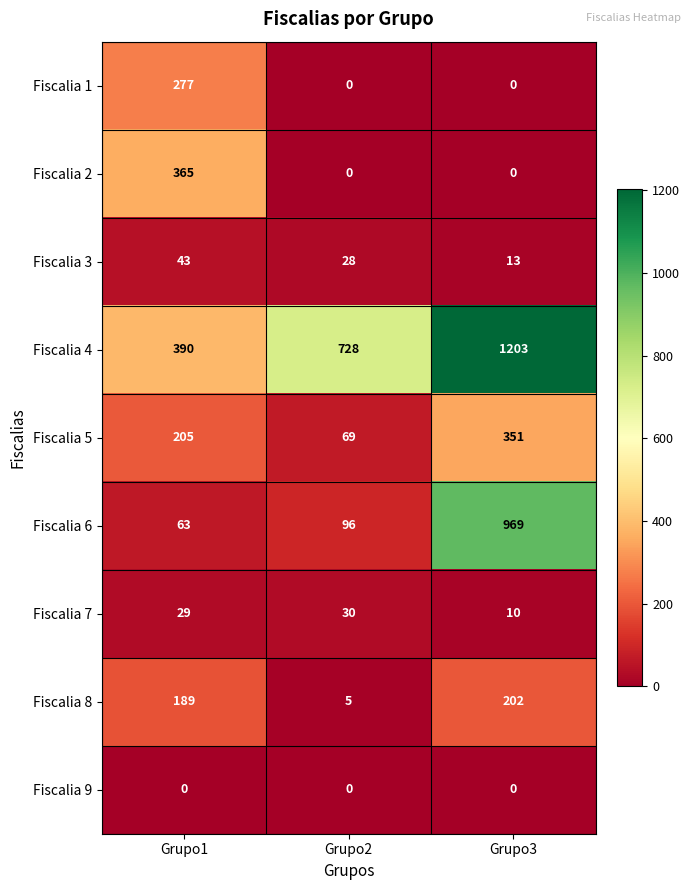

Which series has the widest spread of values?

Fiscalia 6